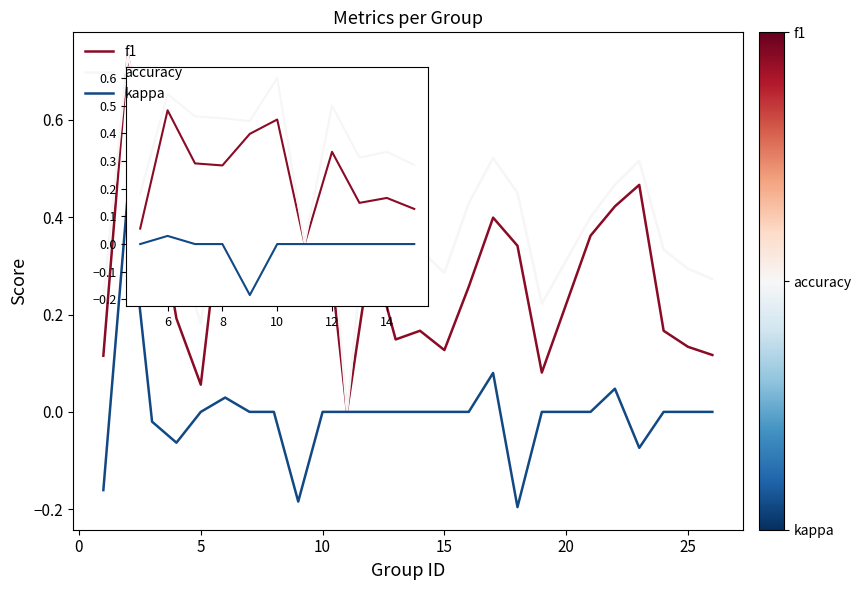

Which series has the largest total across all categories?

accuracy